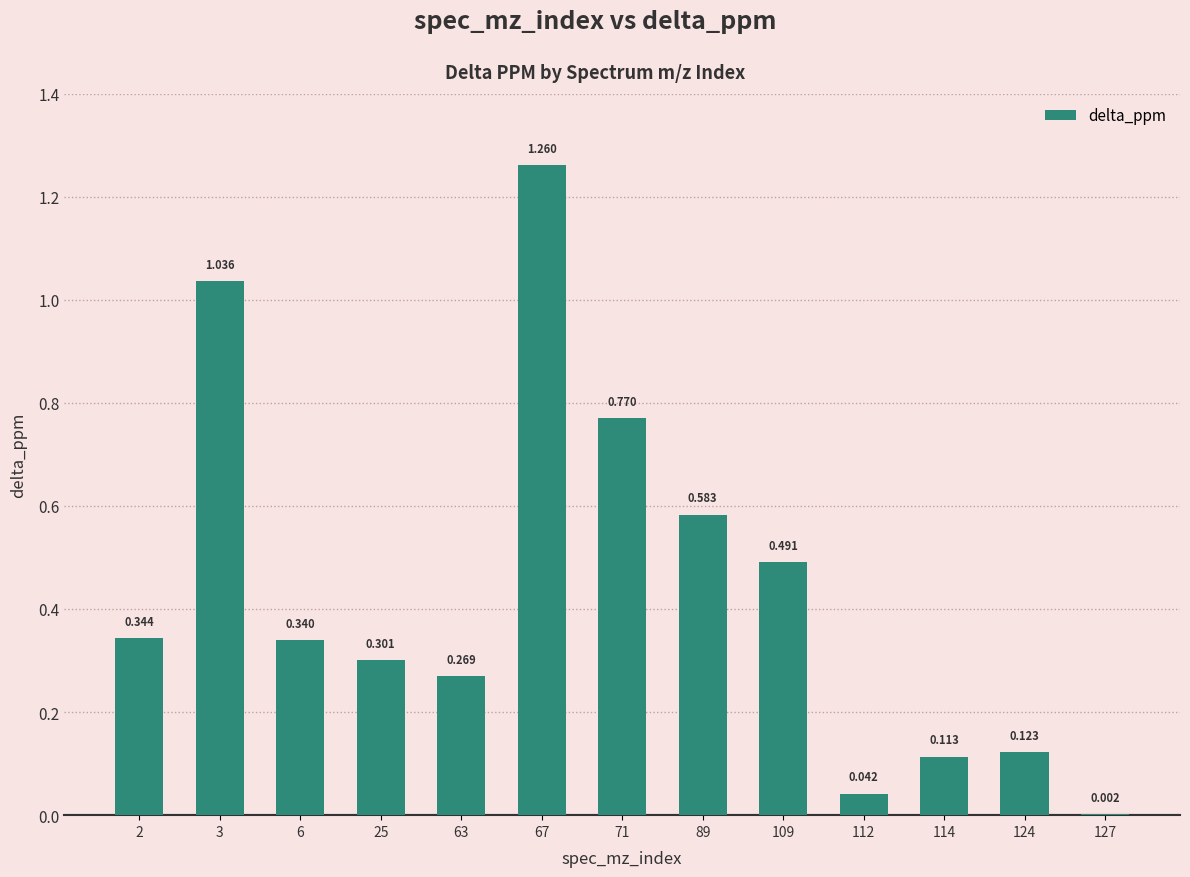

Which label corresponds to the largest value in the chart?

67